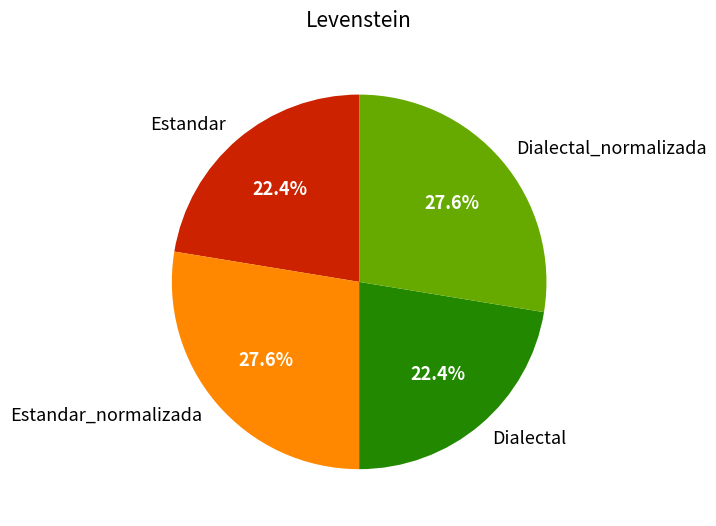

Approximately how many times larger is the value at Estandar compared to Dialectal_normalizada?

0.8